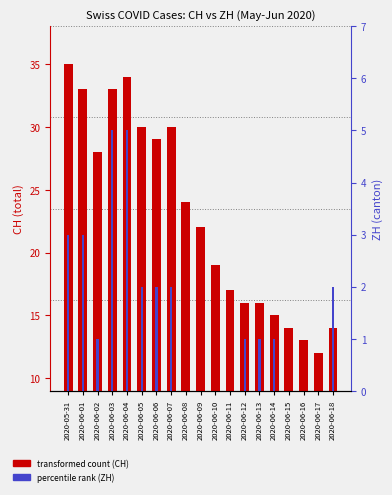

Where does the CH (transformed count) series first go above 22?

2020-05-31